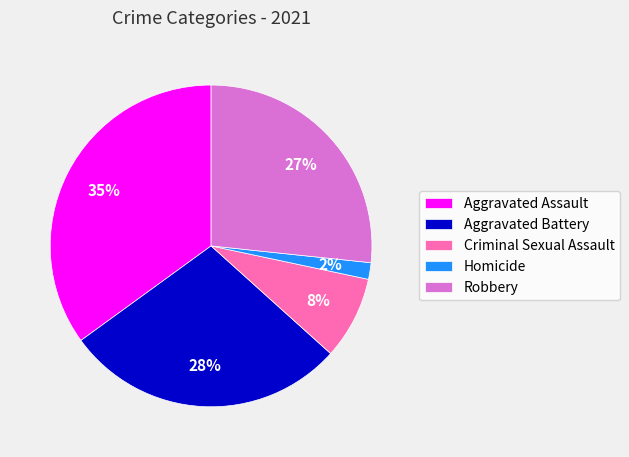

How many segments does this pie chart have?

5